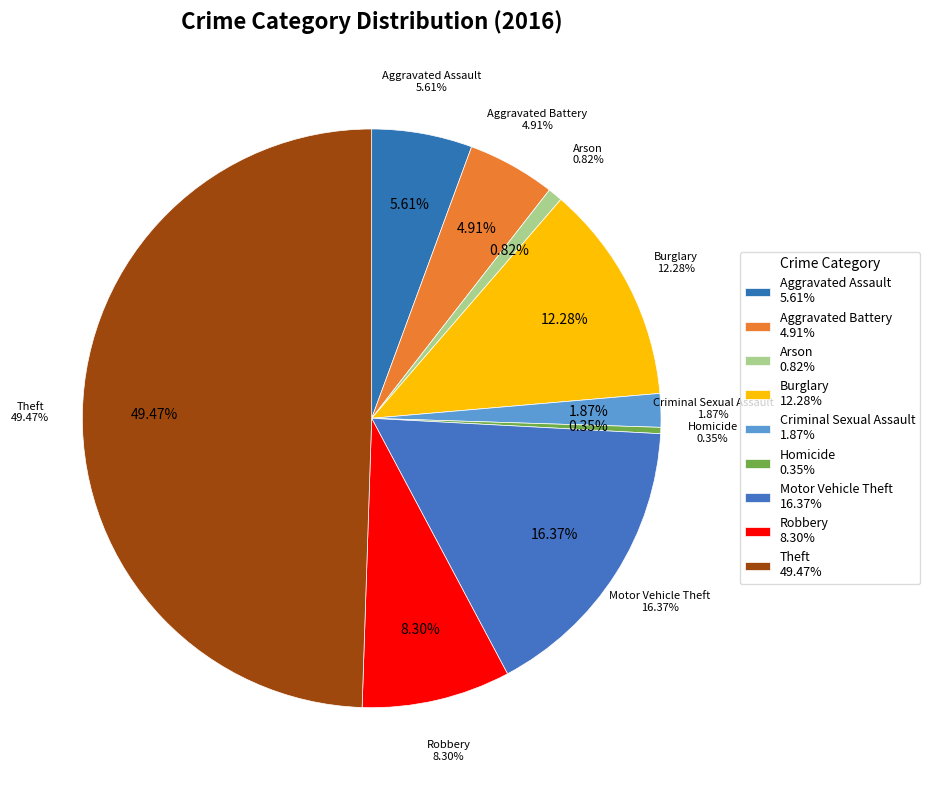

Is there a majority slice in this chart?

No